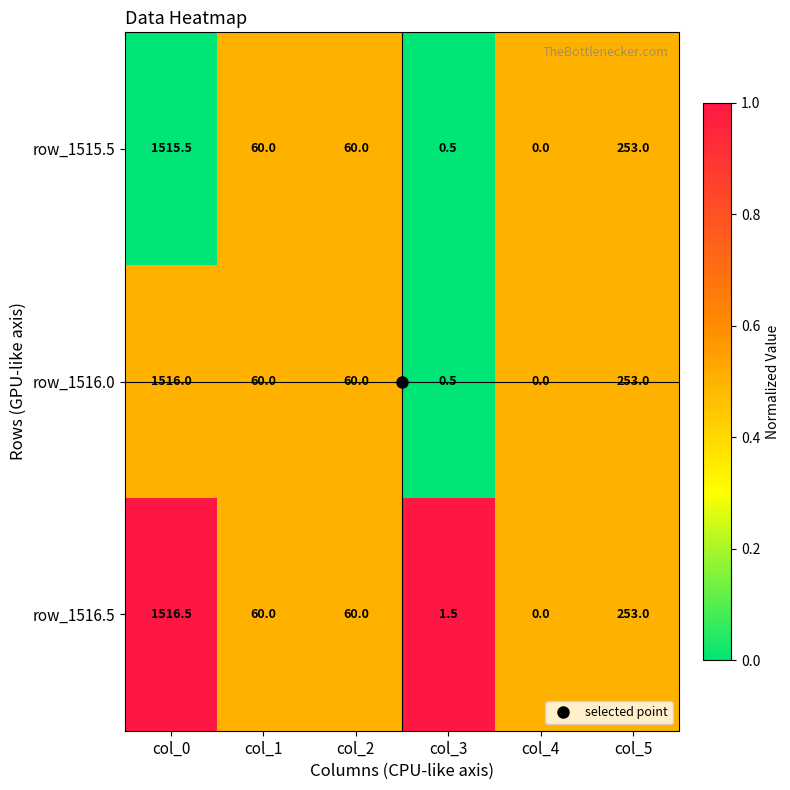

What value does the row_1515.5 series have at col_5?

253.0